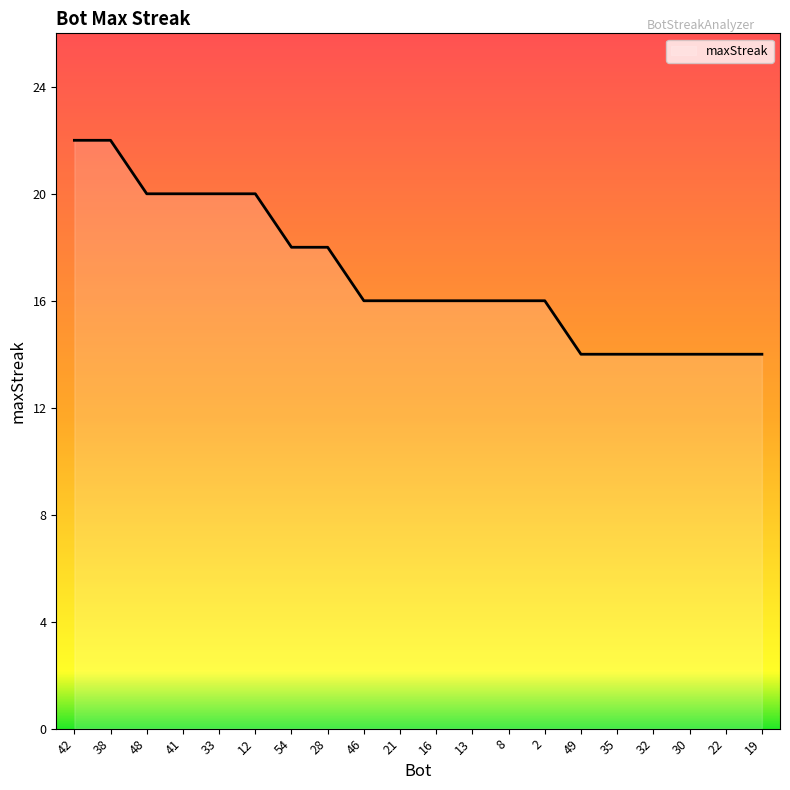

How many series are shown in this chart?

1